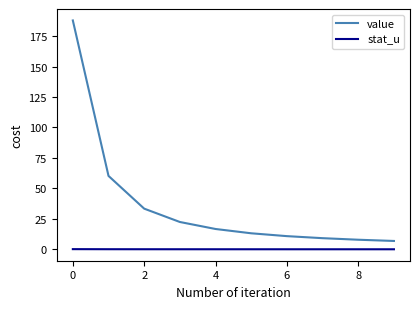

True or false: stat_u and value cross at least once.

False